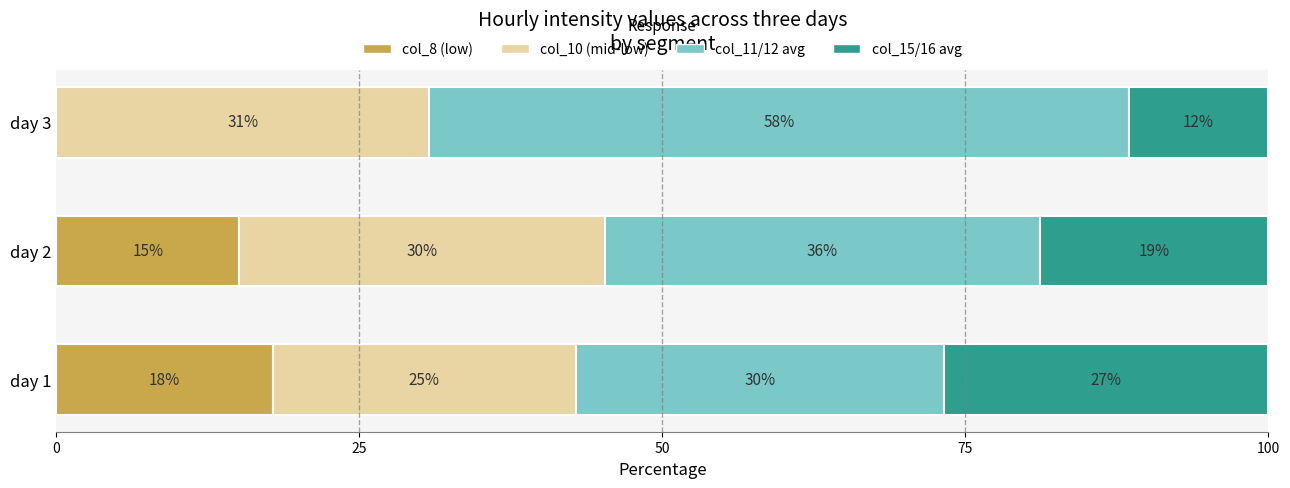

What are all the series names shown in the legend?

col_8 (low), col_10 (mid-low), col_11/12 avg, col_15/16 avg